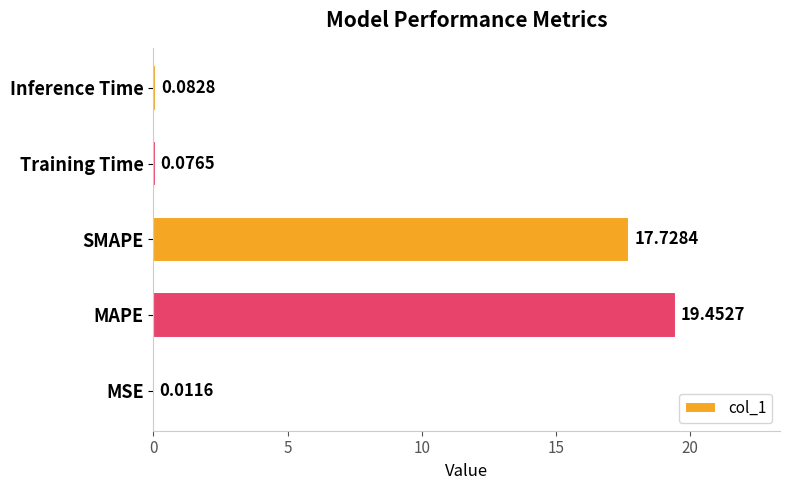

What is the change in value from MSE to Training Time?

+0.1